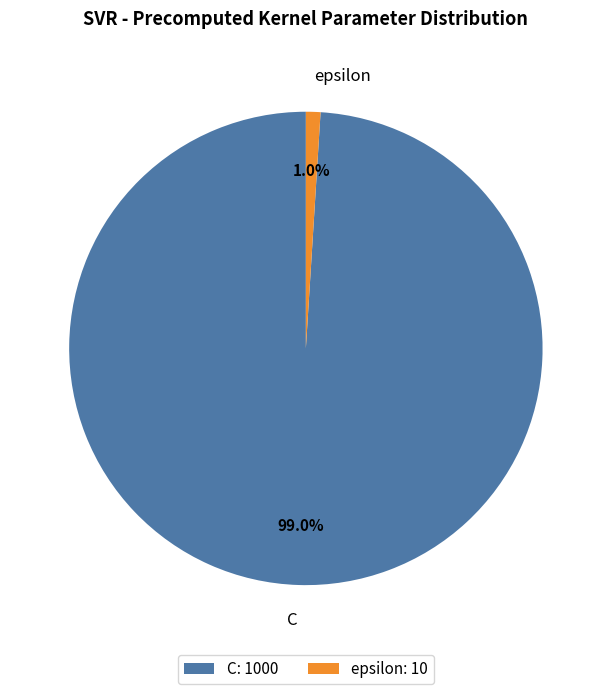

To the nearest percent, what percentage of the pie is epsilon?

1%